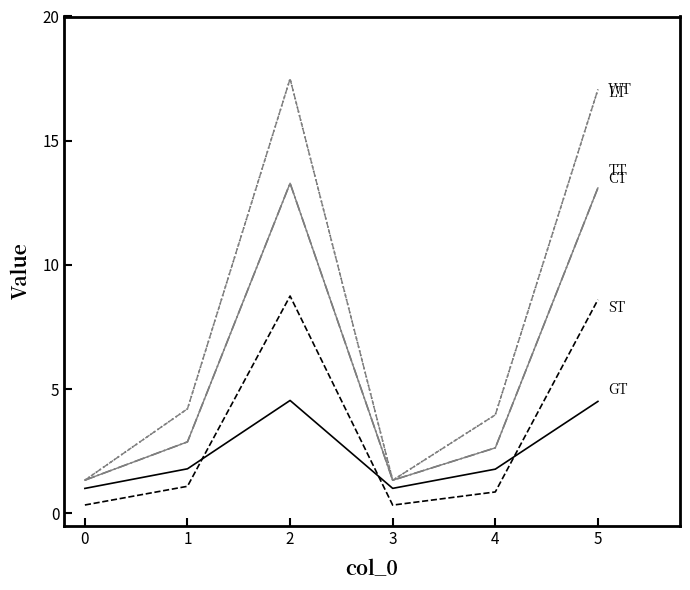

Is this an area chart (filled region under the line)?

No